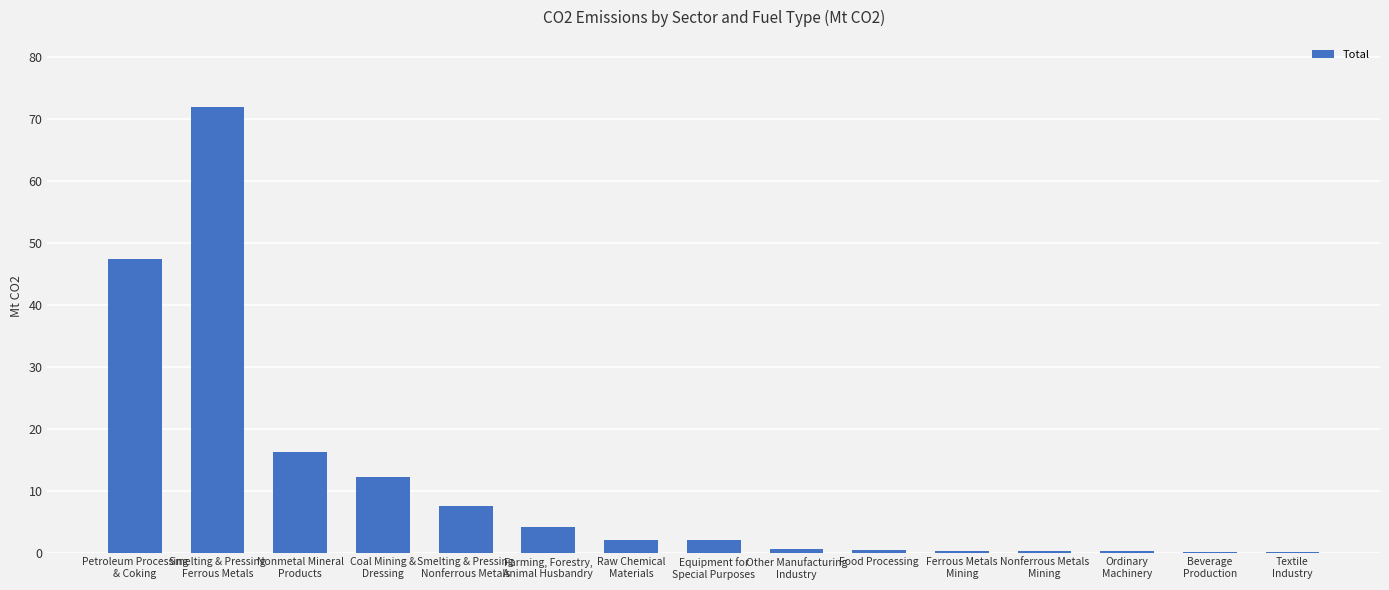

What is the greatest value displayed?

72.0